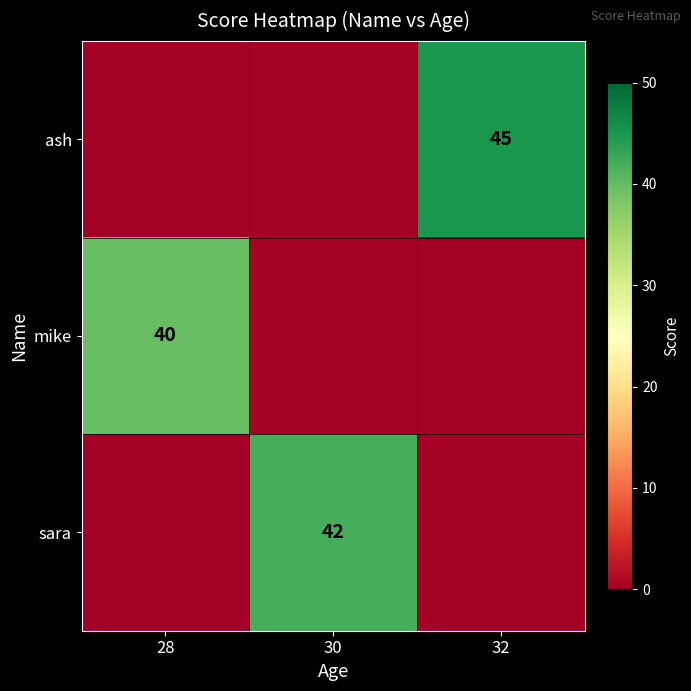

The ash series shows 45 at 32. True or false?

True